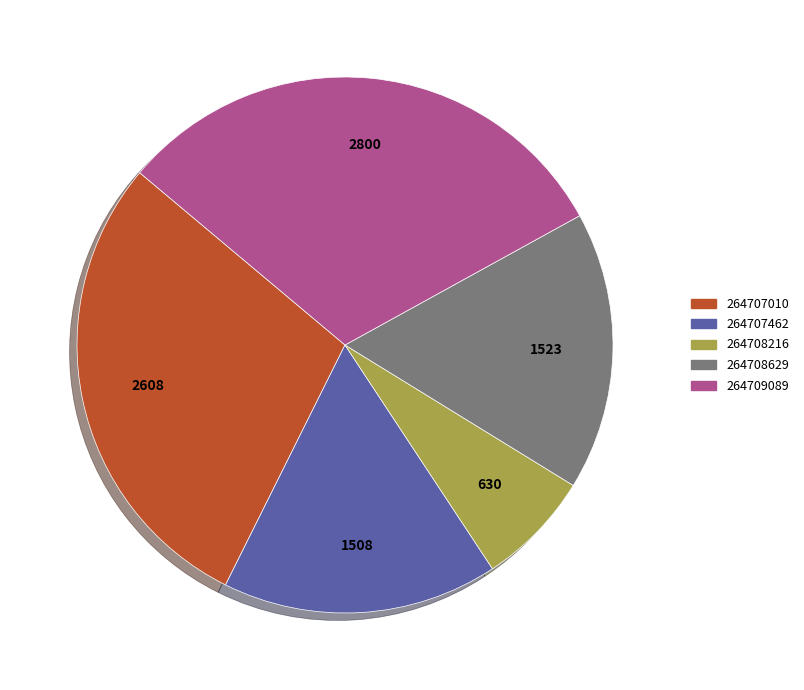

Do 264707462 and 264708216 together represent more than half of the pie?

No